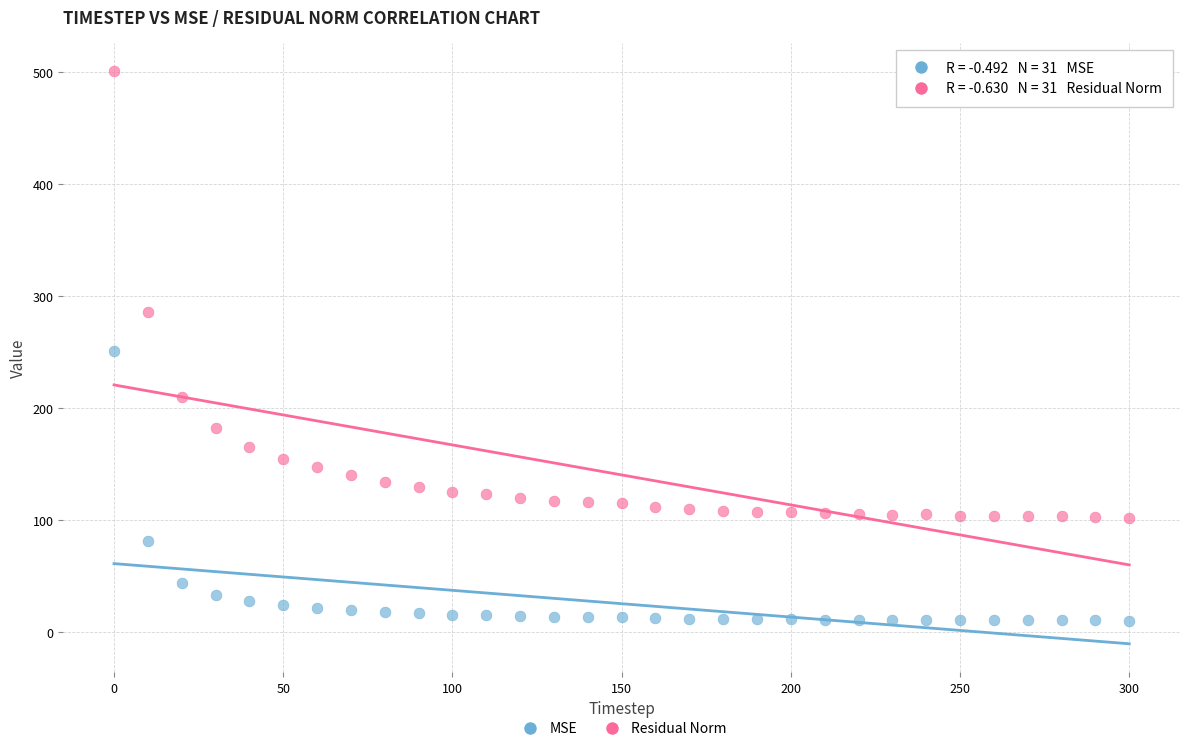

Which series has the widest spread of Y values?

Residual Norm